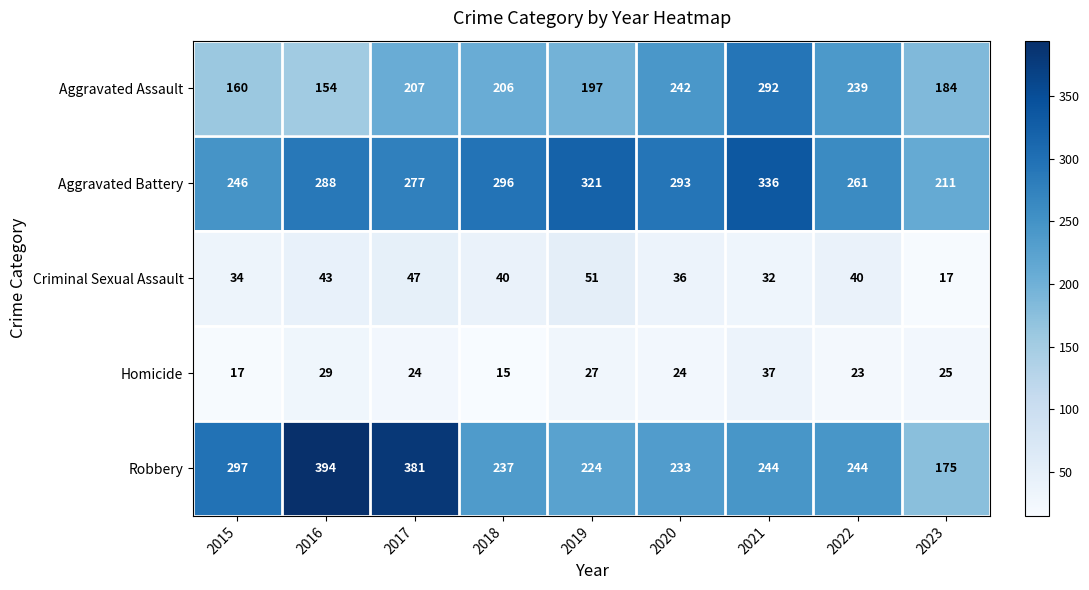

What is the greatest value displayed?

394